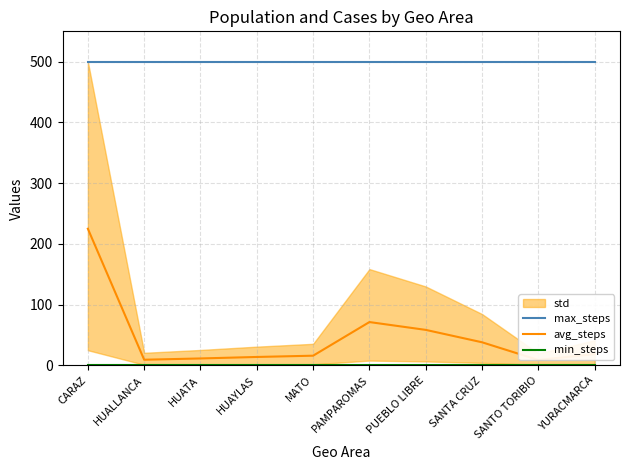

What is the minimum value for max_steps?

500.0